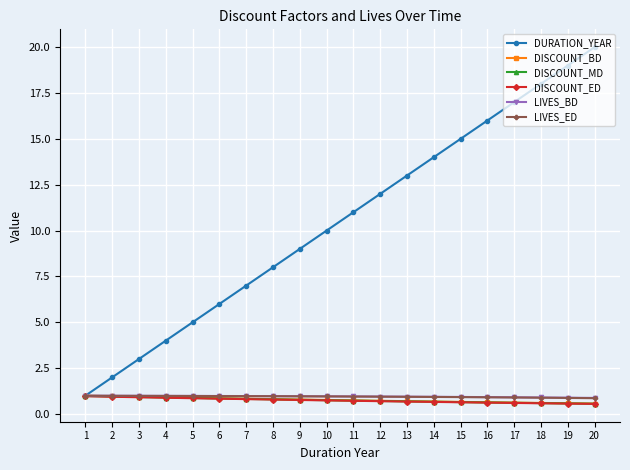

What is the value of the LIVES_ED point at the 18th from the left?

0.9